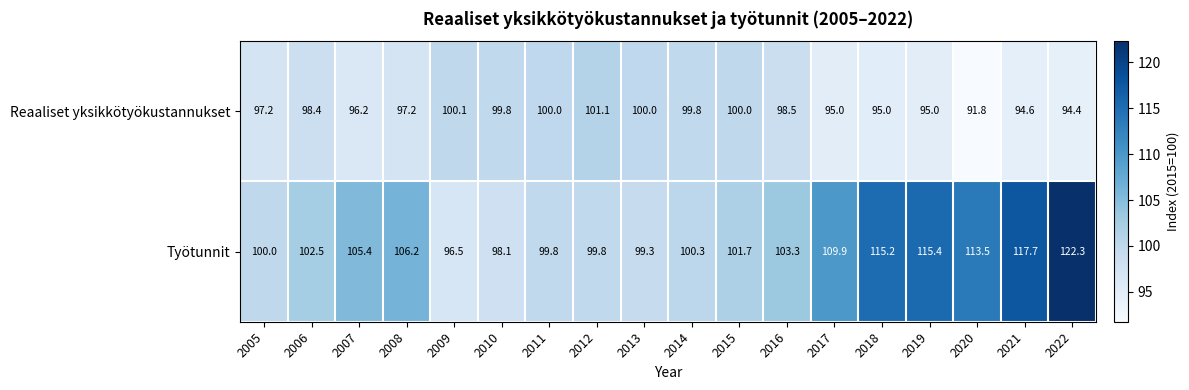

What is the total value across all series at 2005?

197.2